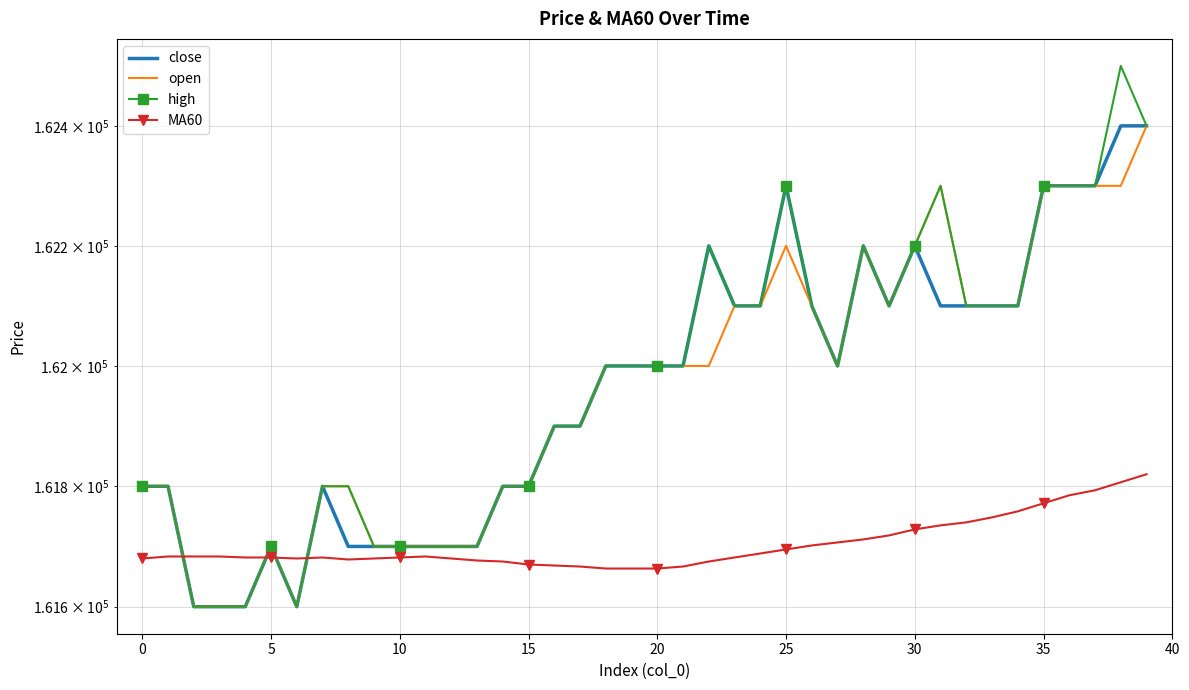

What is the label of the 33rd point from the left?

32